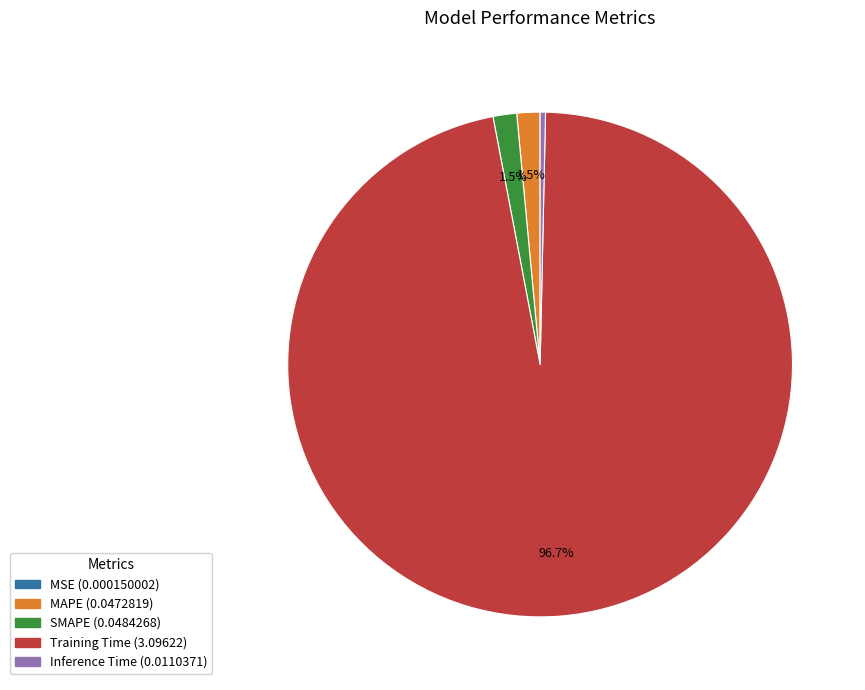

What is the majority slice?

Training Time